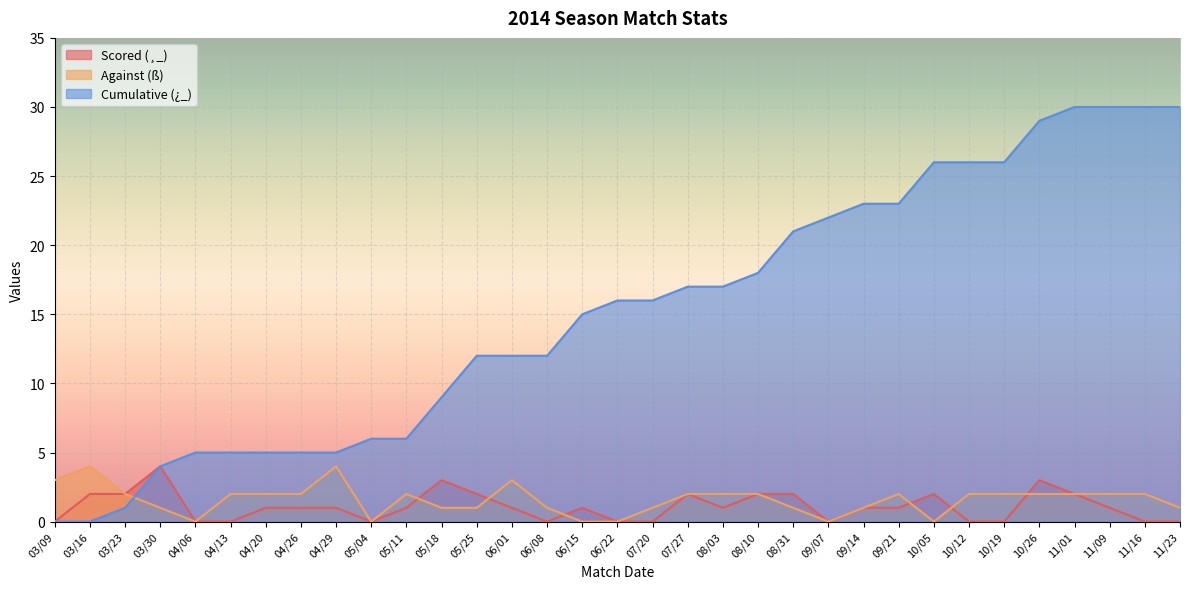

True or false: Against (ß) and Cumulative (¿_) cross at least once.

True